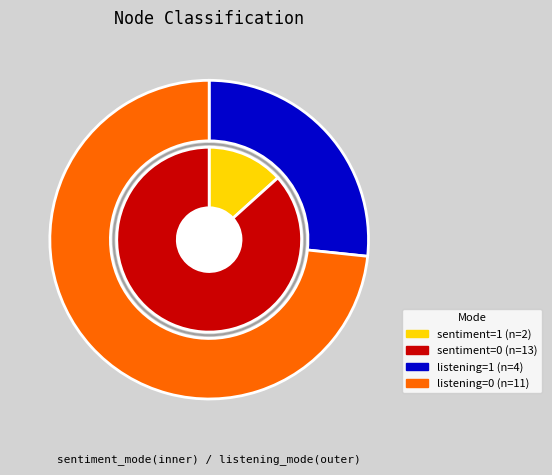

Which series changed the most between listening_mode=1 and listening_mode=0?

listening_mode=1